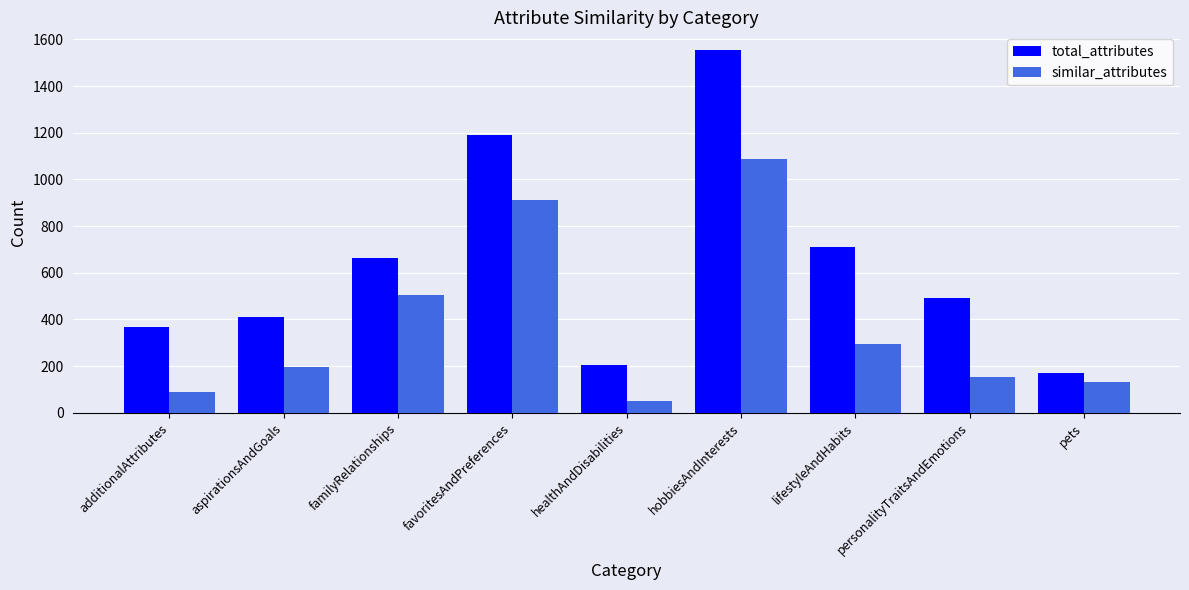

Is it true that total_attributes equals 206 at healthAndDisabilities?

True